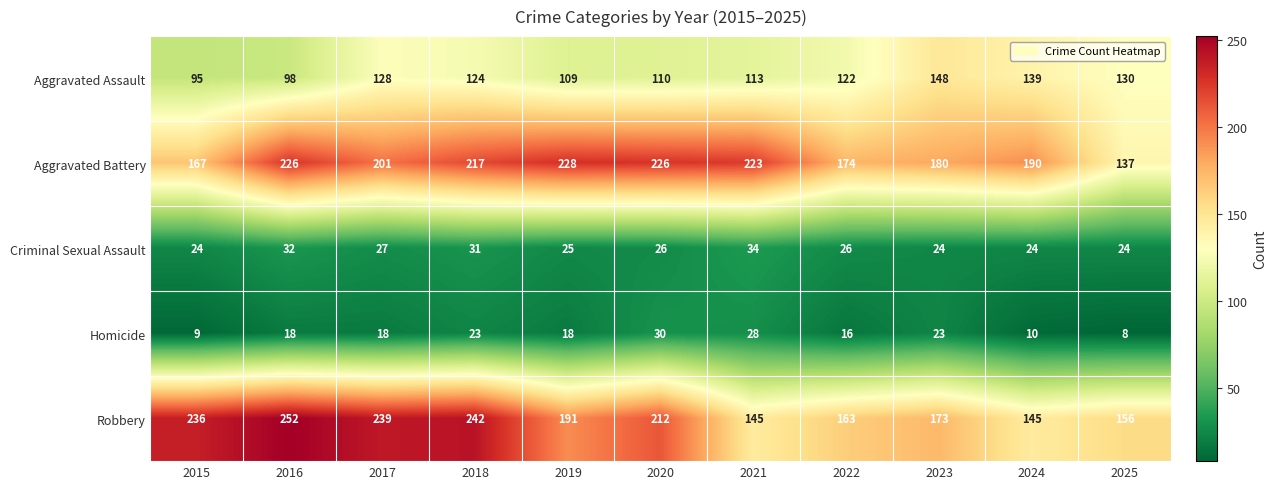

Read the Robbery value at 2015.

236